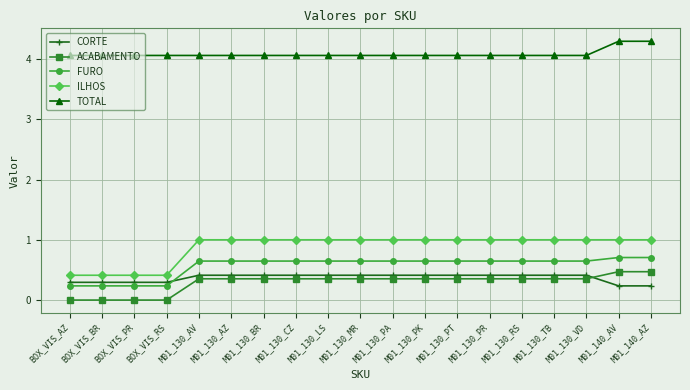

The value of FURO at M01_130_RS is 0.4. True or false?

False